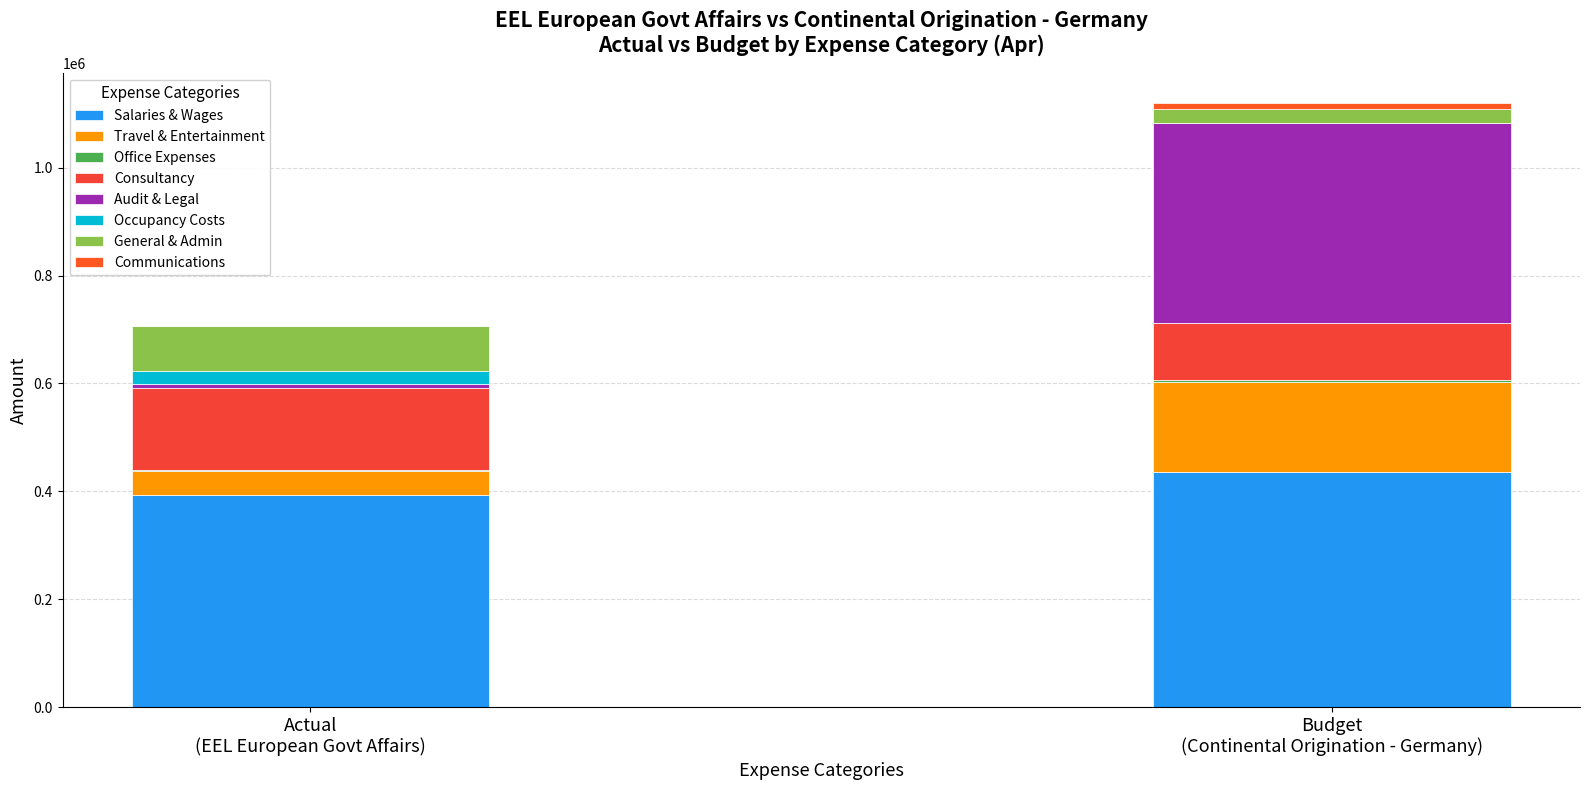

The value of Budget at Travel & Entertainment is 166170.1. True or false?

True